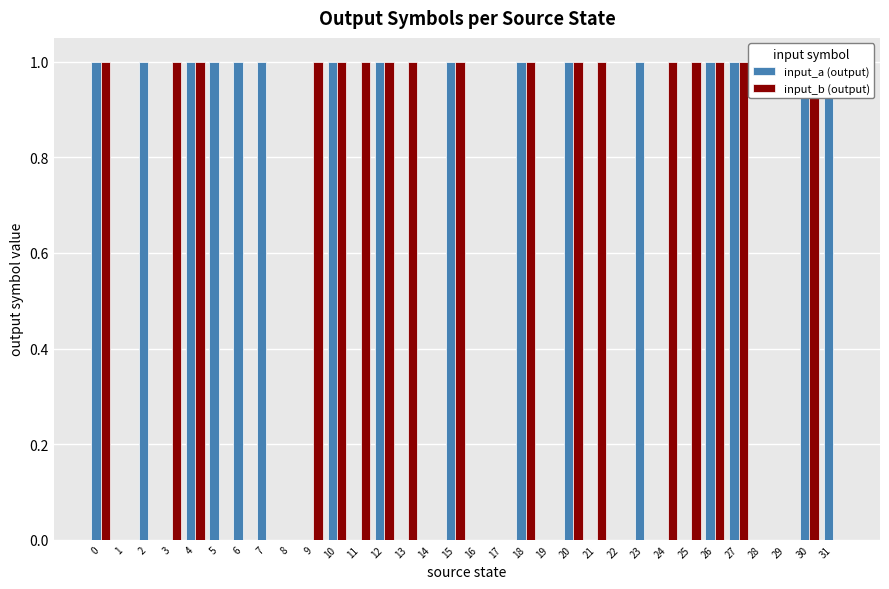

How many groups of bars are there?

32